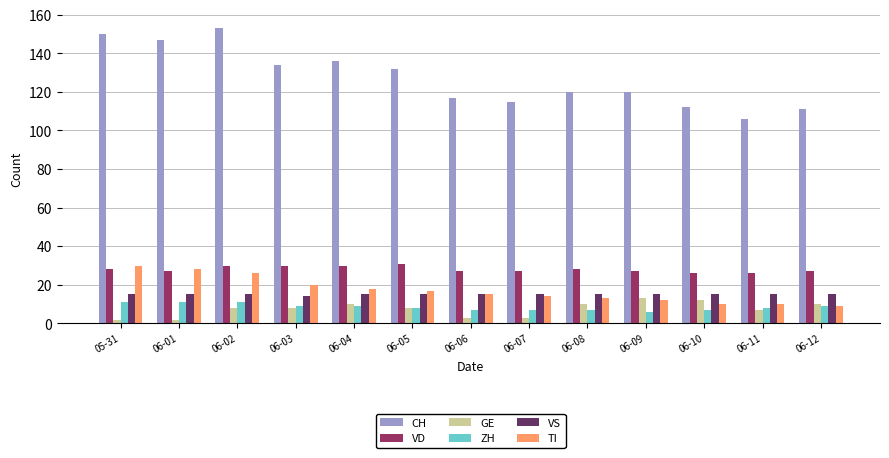

Which series has the largest range (max minus min)?

CH